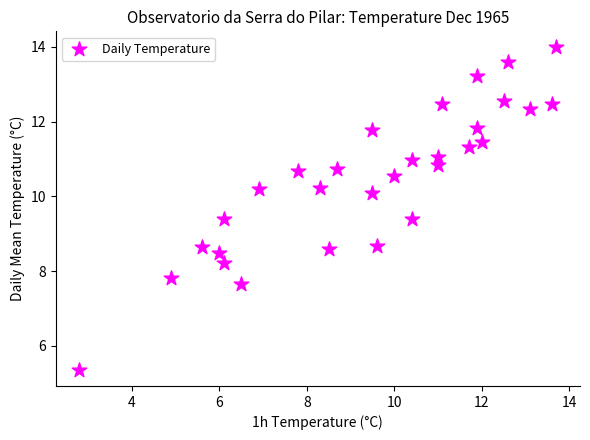

What is the range of X values (max minus min)?

10.9